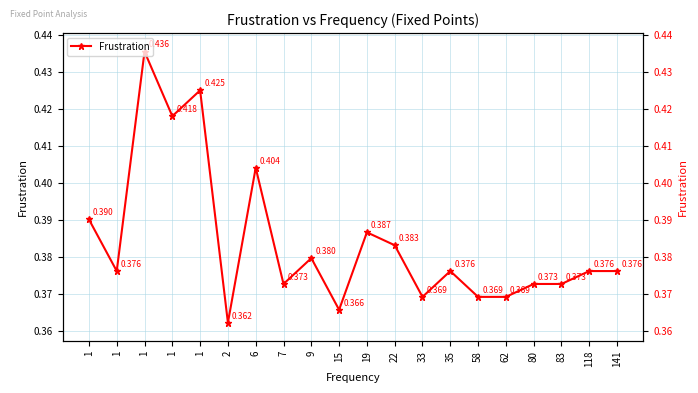

True or false: there are more than 2 points higher than both neighbors.

True